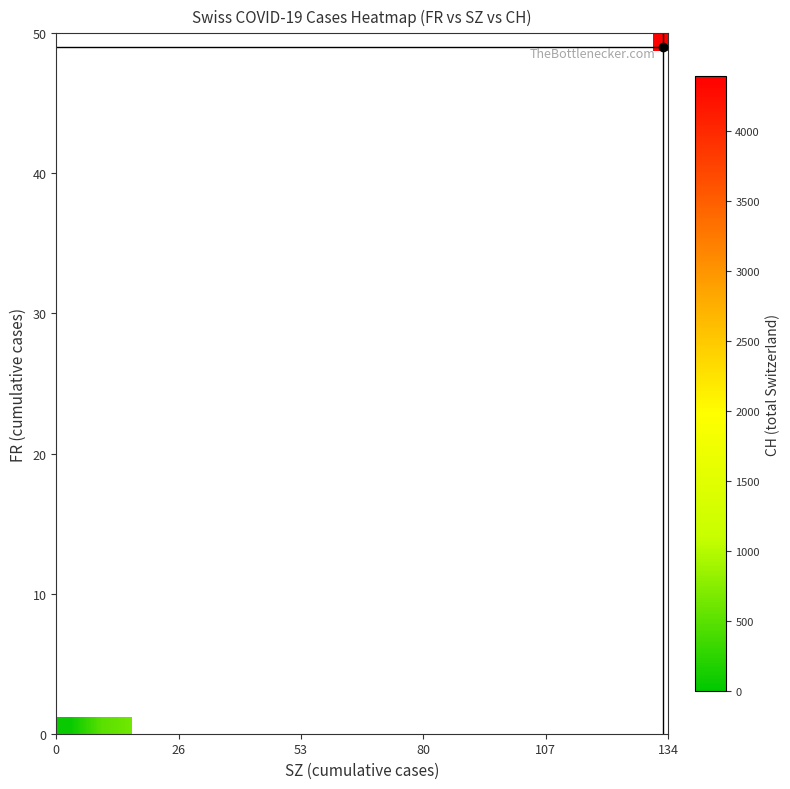

At how many categories does at least one series exceed 2176?

3